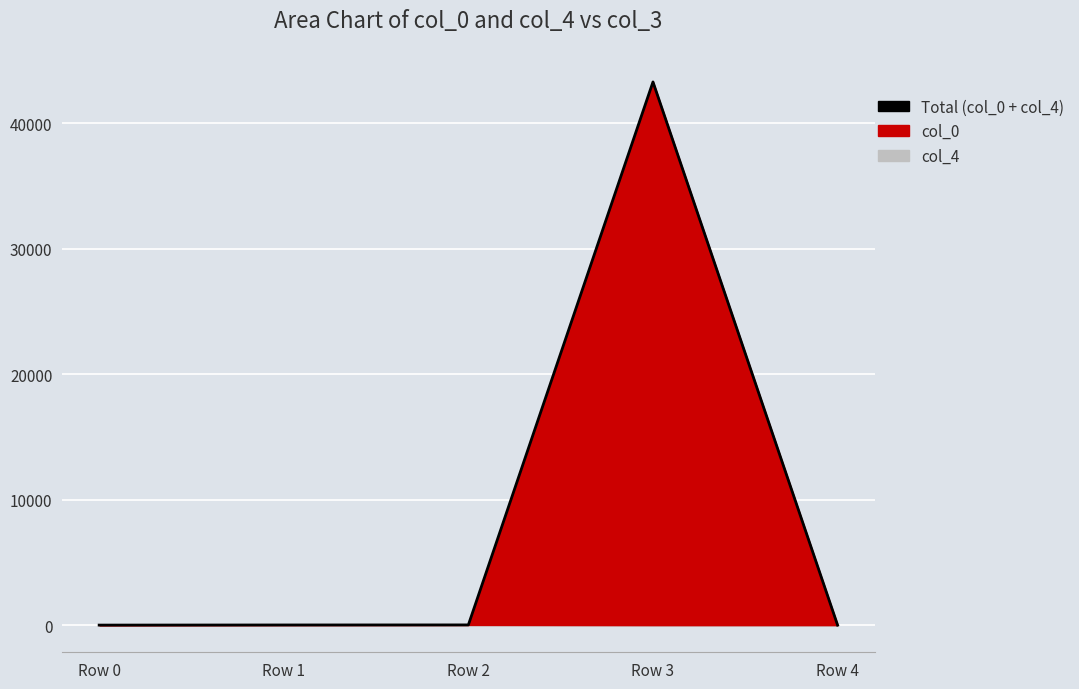

At which label is the value closest to 21647?

Row 2